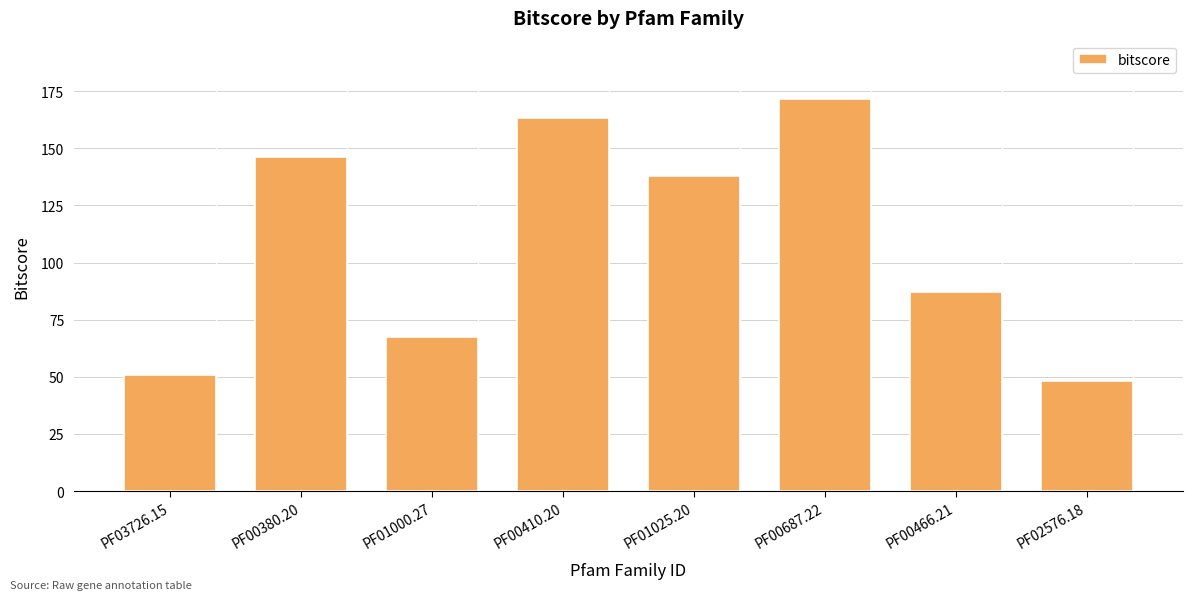

Reading right to left, extract all data points from this chart.

48.1	87.3	171.4	137.7	163.3	67.3	146.2	50.9